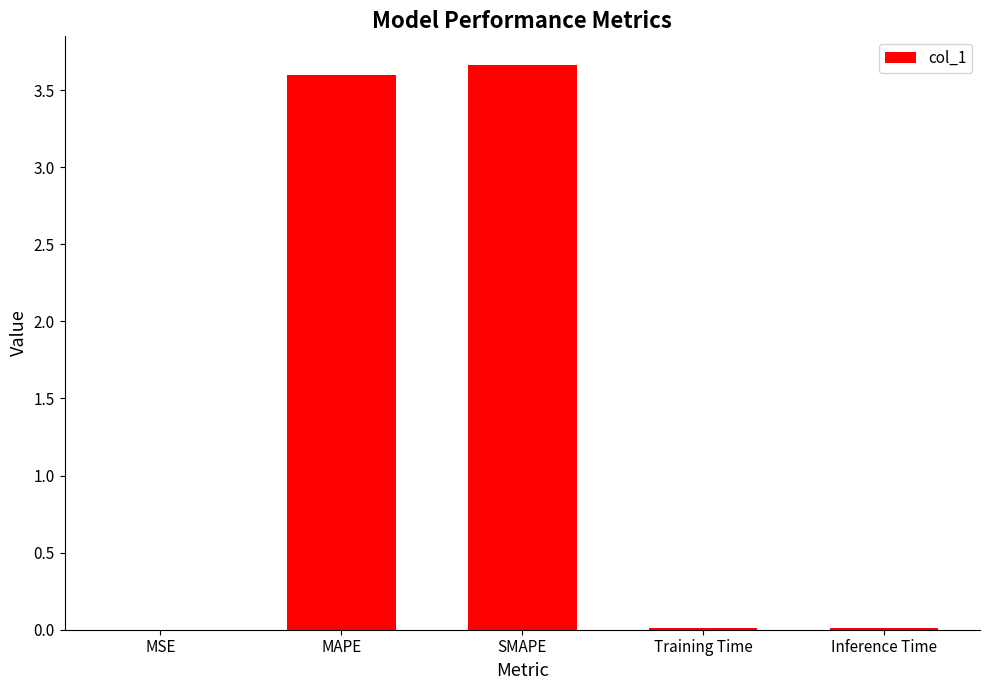

Read the value at SMAPE.

3.7